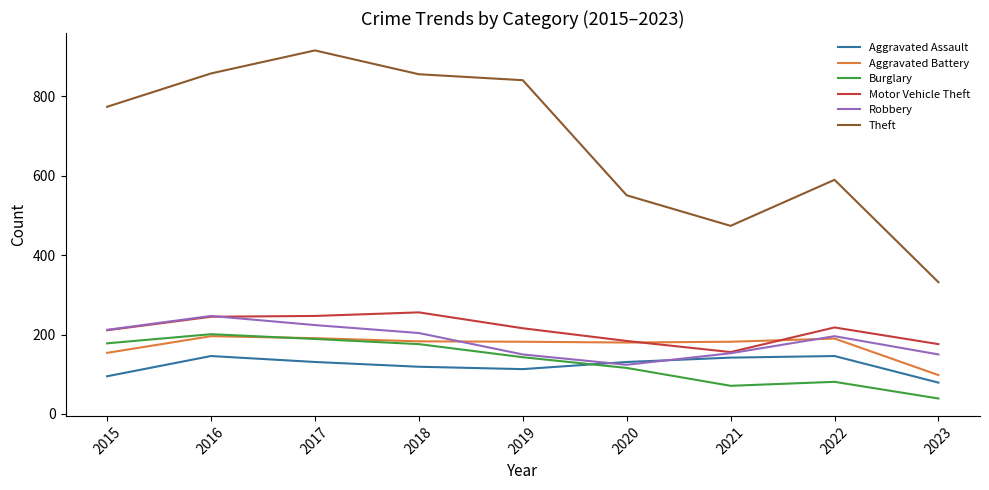

Is it true that Burglary equals 189 at 2017?

True